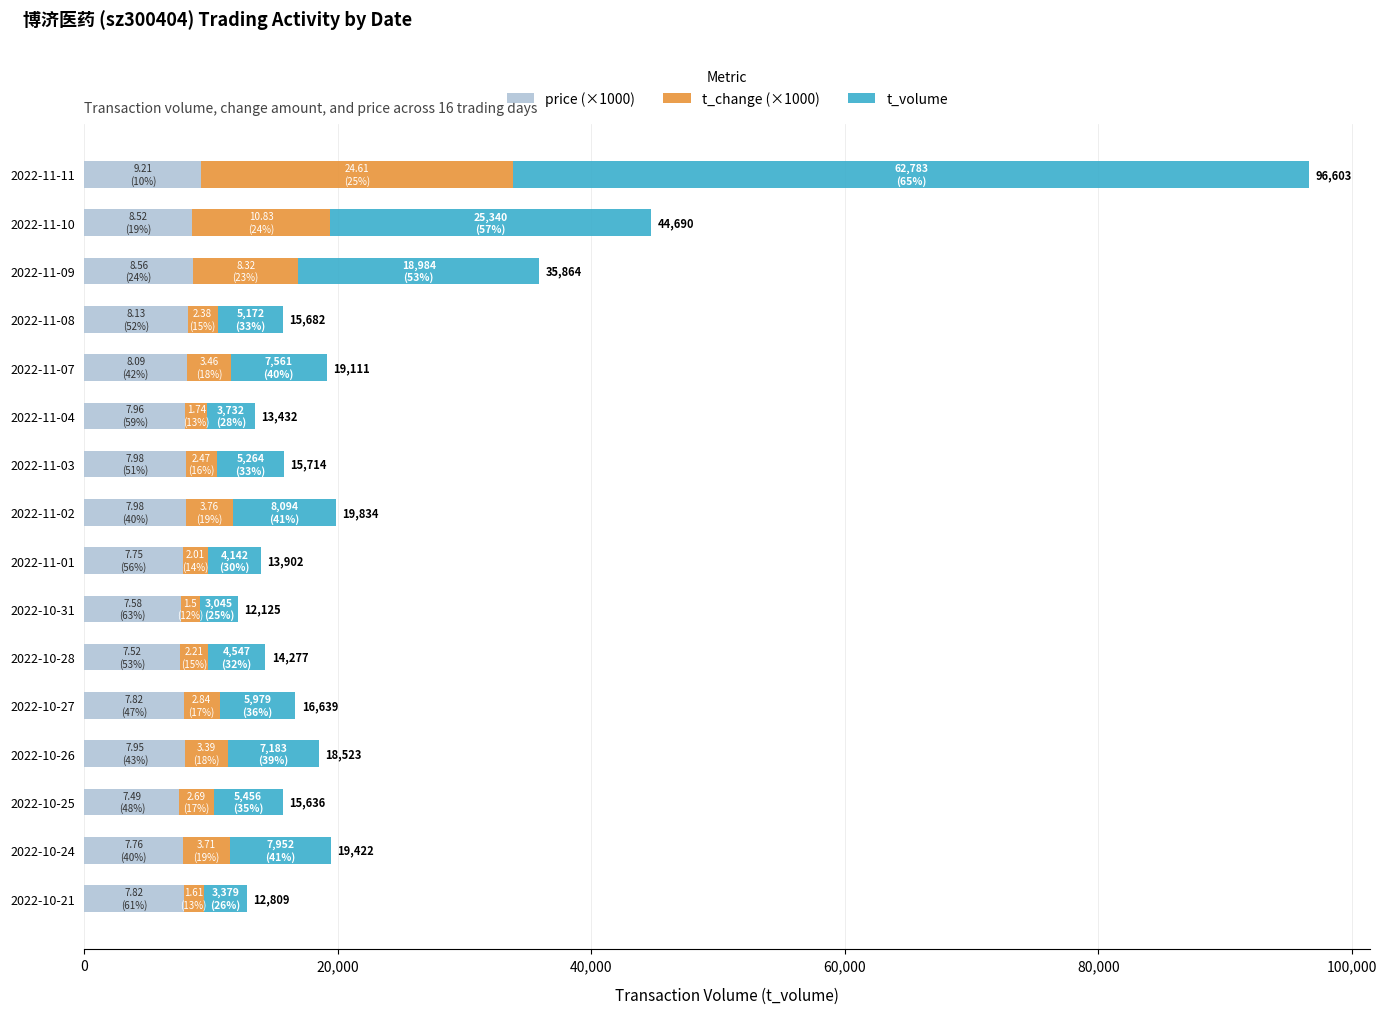

How many distinct data groups are displayed?

3